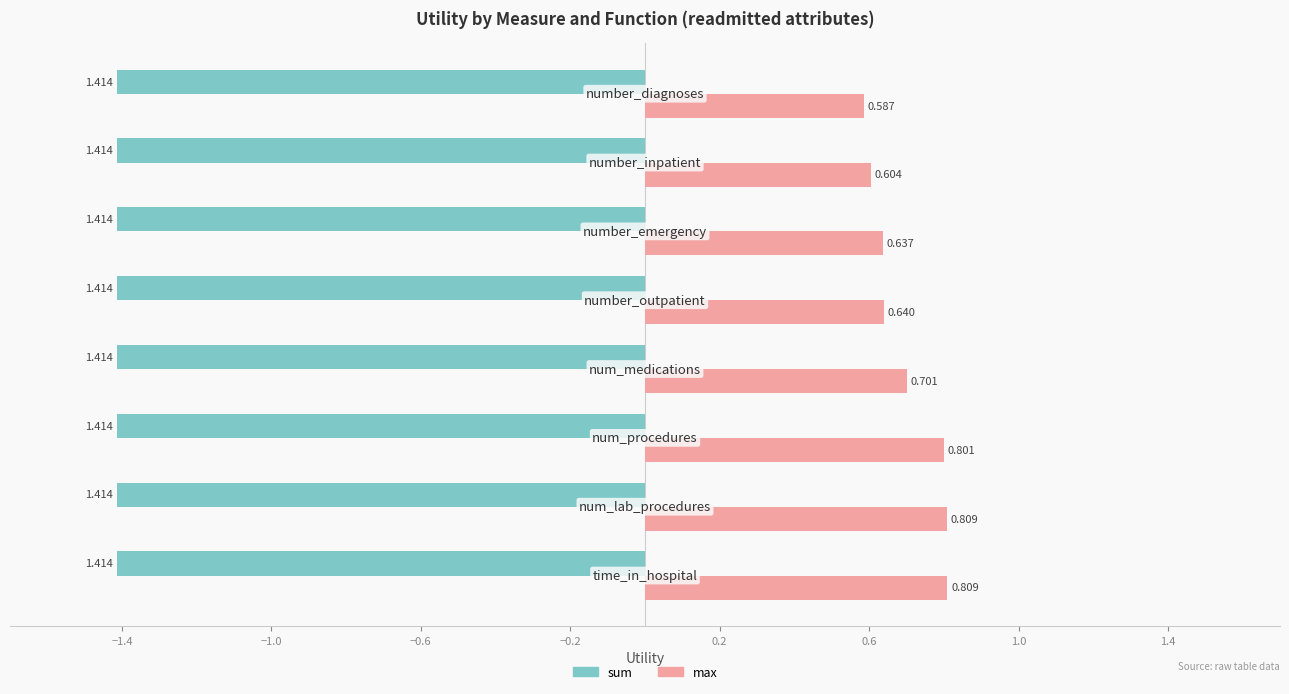

Which series has the widest spread of values?

max